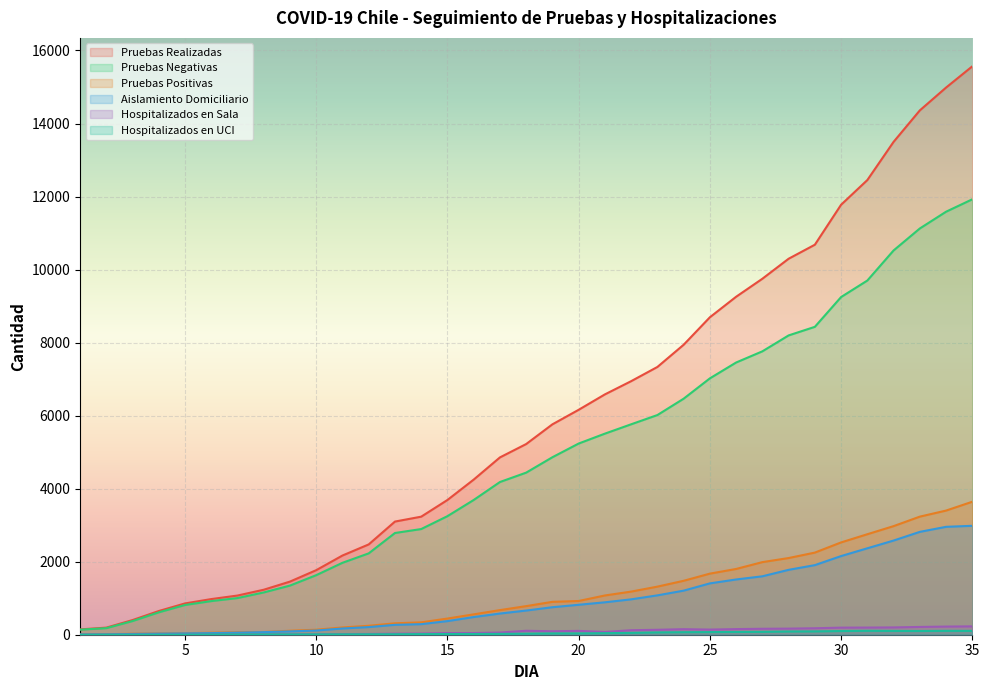

Which series has the widest spread of values?

Pruebas Realizadas